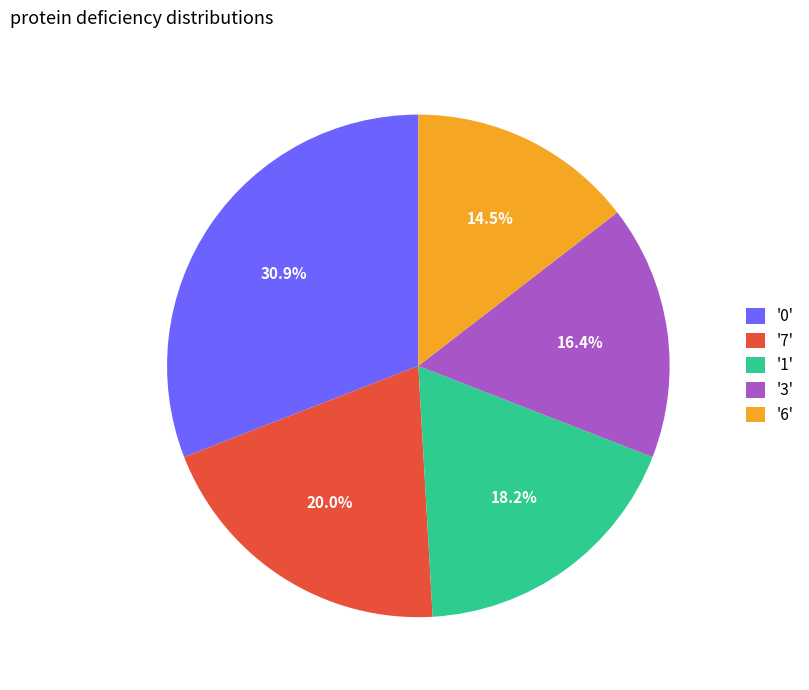

Between '6' and '3', which is larger?

'3'